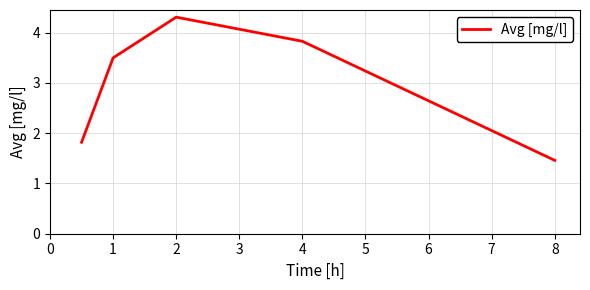

How many interior local peaks (higher than both neighbors) does the data have?

1